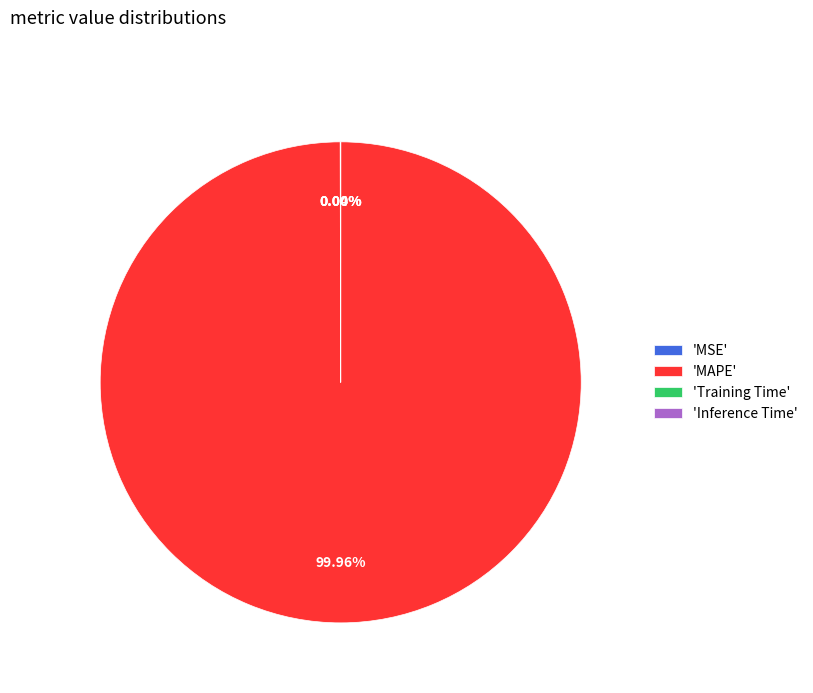

Is 'MAPE' the majority of the pie?

Yes